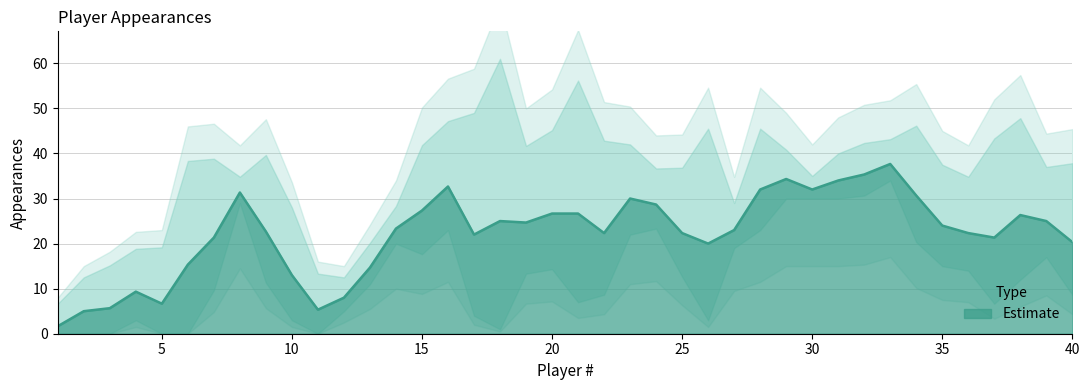

What is the minimum value shown in the chart?

2